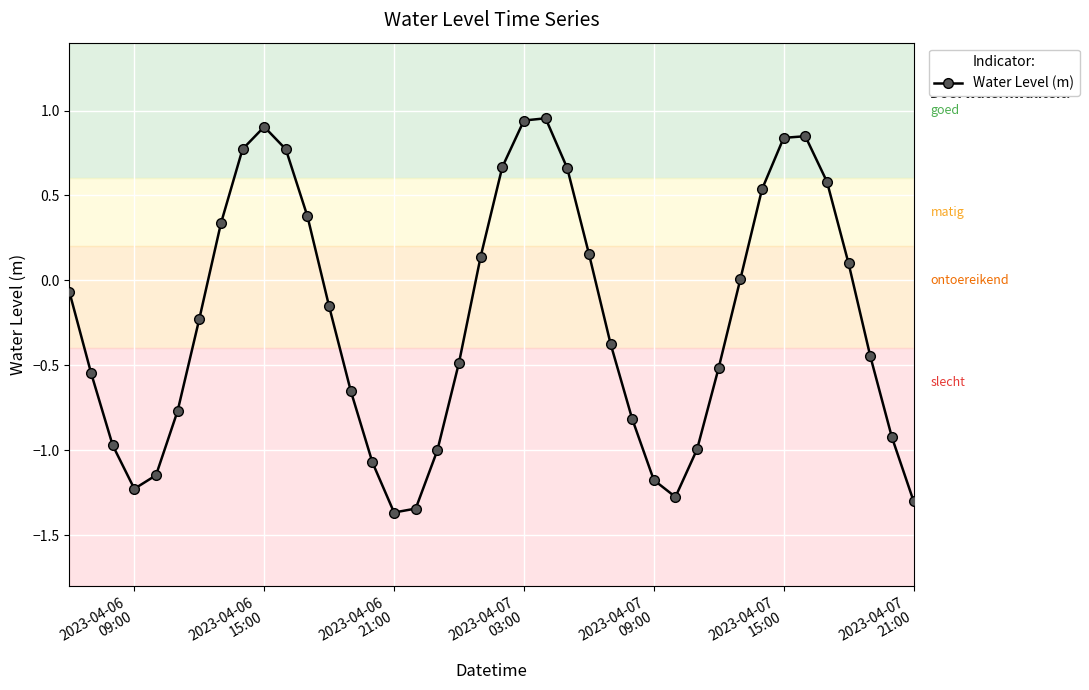

What is the value of the 39th point from the left?

-0.9